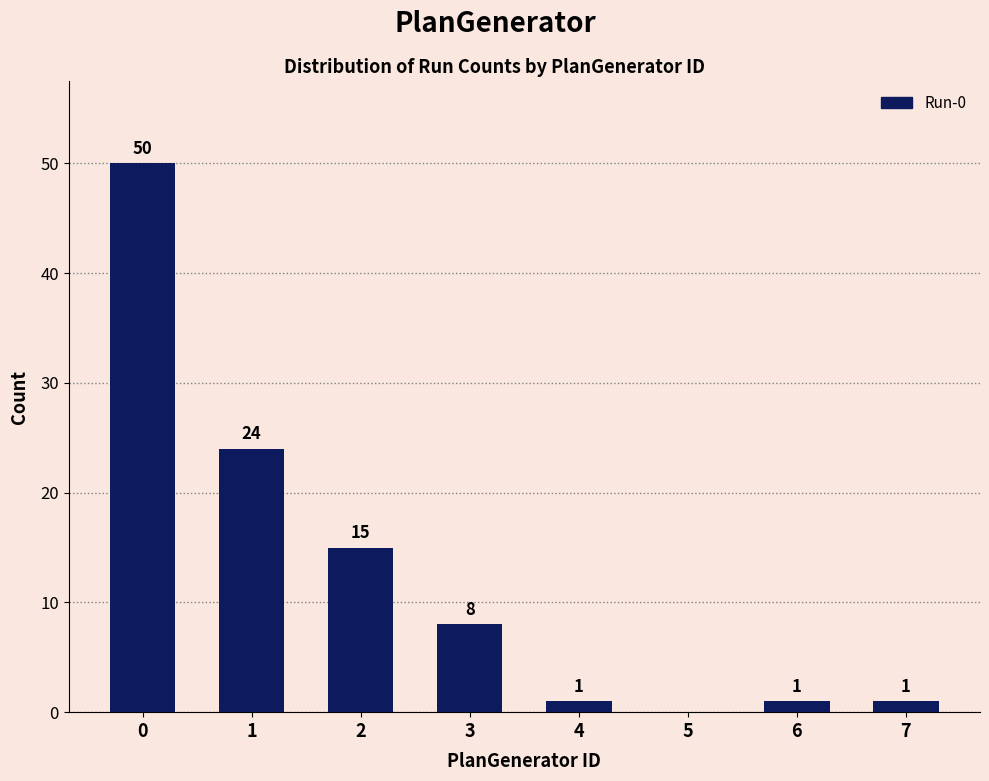

Are the bars horizontal?

No